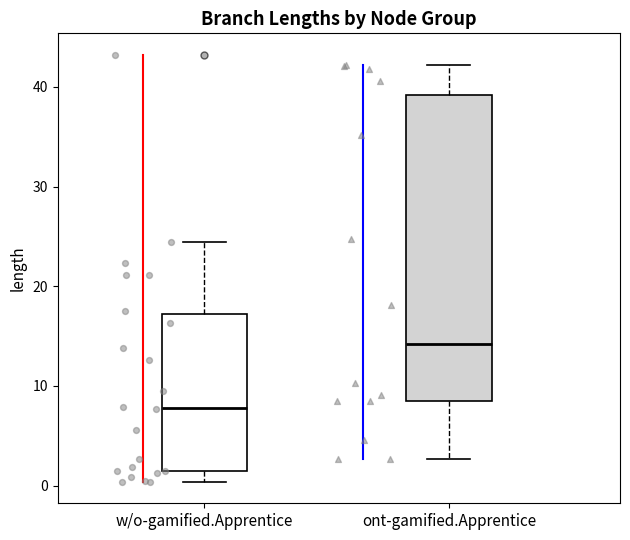

Reading left to right, read every box against the y-axis: the position of its median line, the range the box covers, and the ends of its whiskers. The values are not printed on the chart, so give them approximately, as read against the axis.

w/o-gamified.Apprentice: median 8, box 1 to 17, whiskers 0 to 24
ont-gamified.Apprentice: median 14, box 9 to 39, whiskers 3 to 42